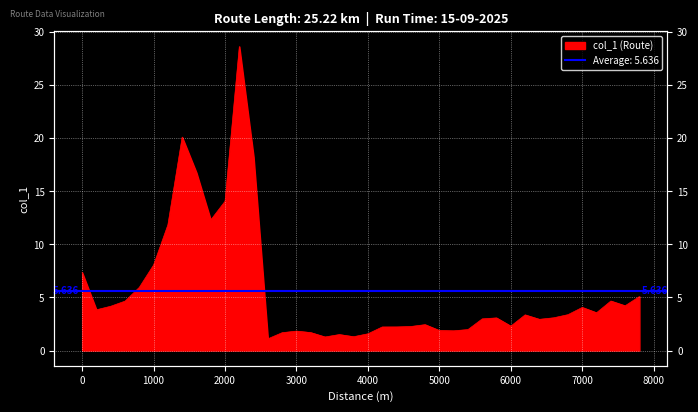

What is the sum of all values?

225.4